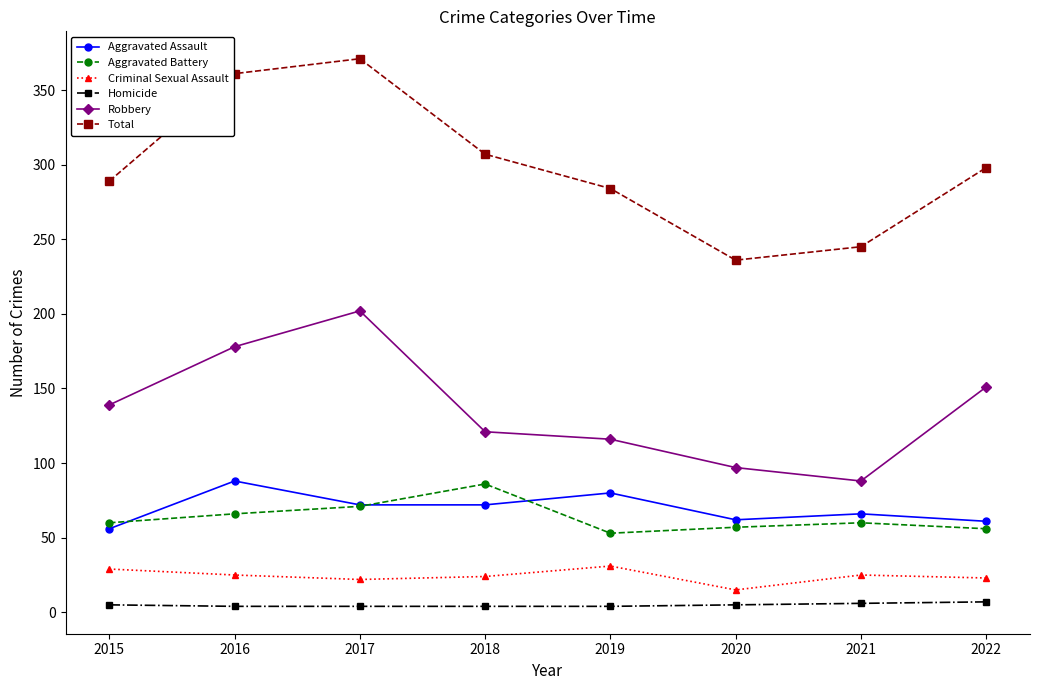

True or false: Criminal Sexual Assault has a value of 31 at 2019.

True